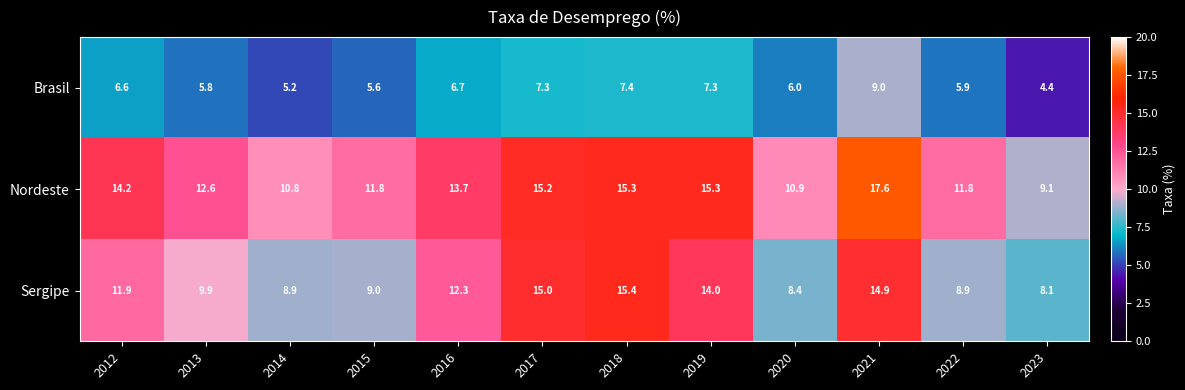

Which series changed the most between 2014 and 2020?

Brasil